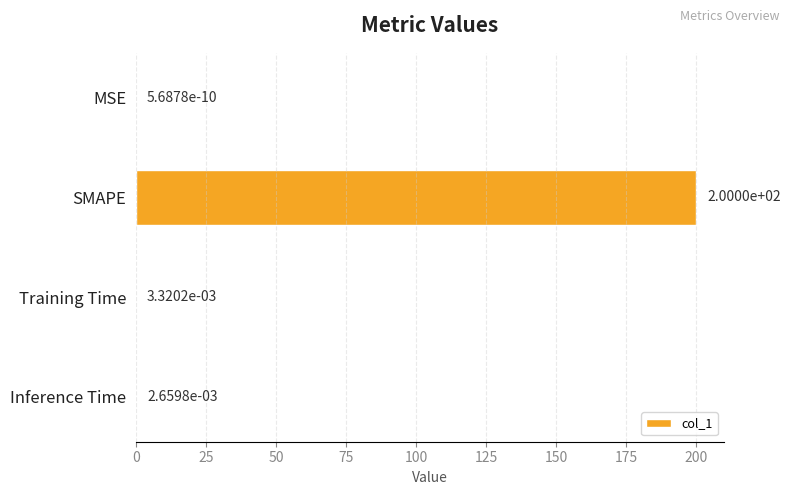

The value at SMAPE is 288.8. True or false?

False